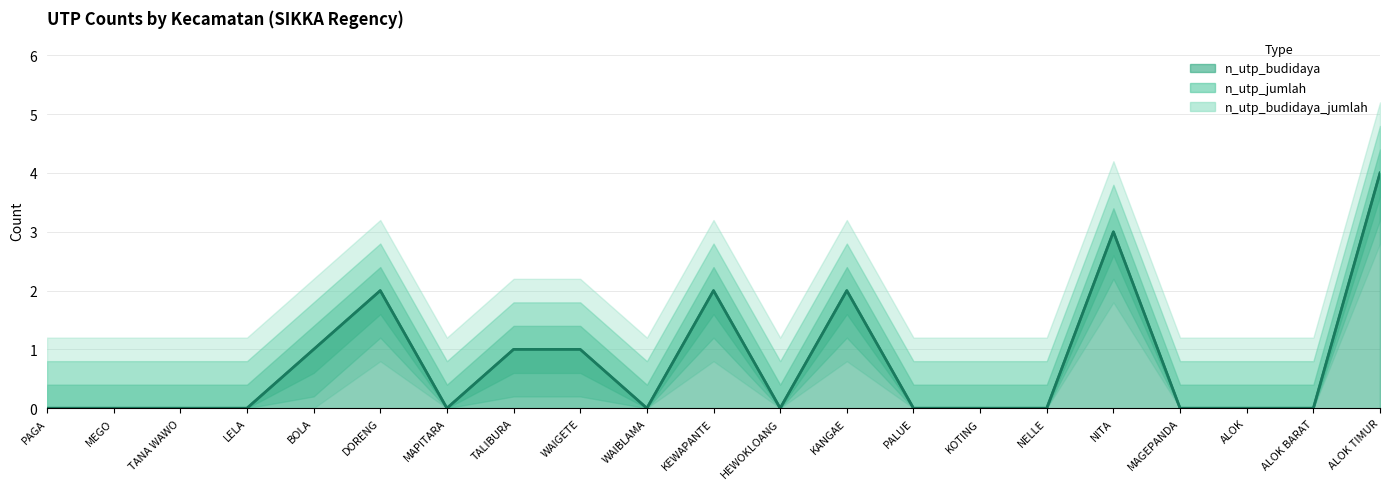

What is the label of the 21st point from the left?

ALOK TIMUR